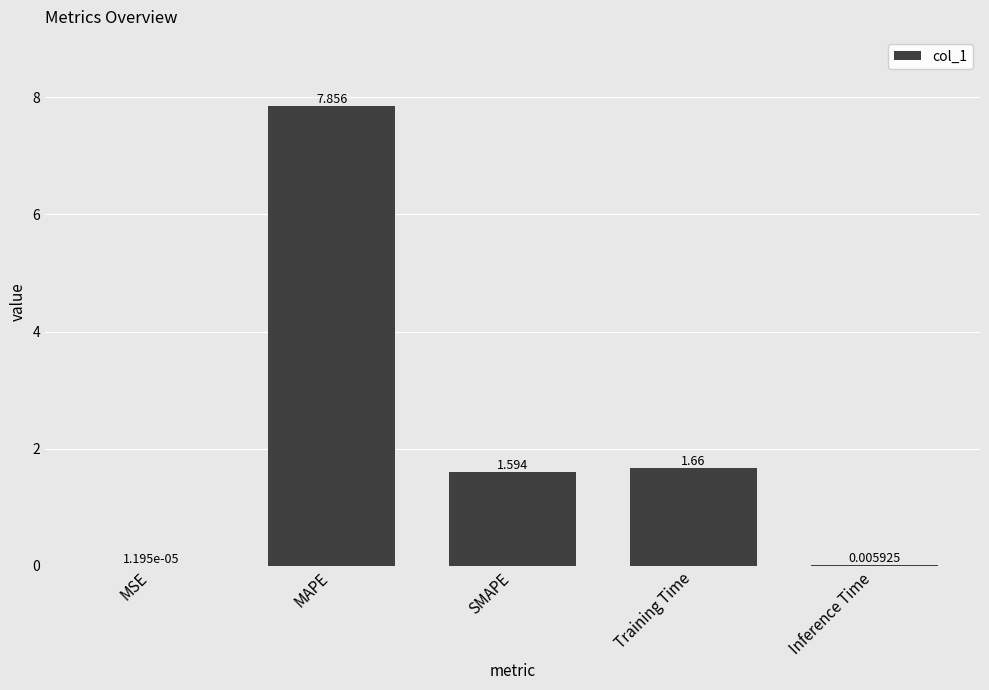

At which label does the data first exceed 1?

MAPE